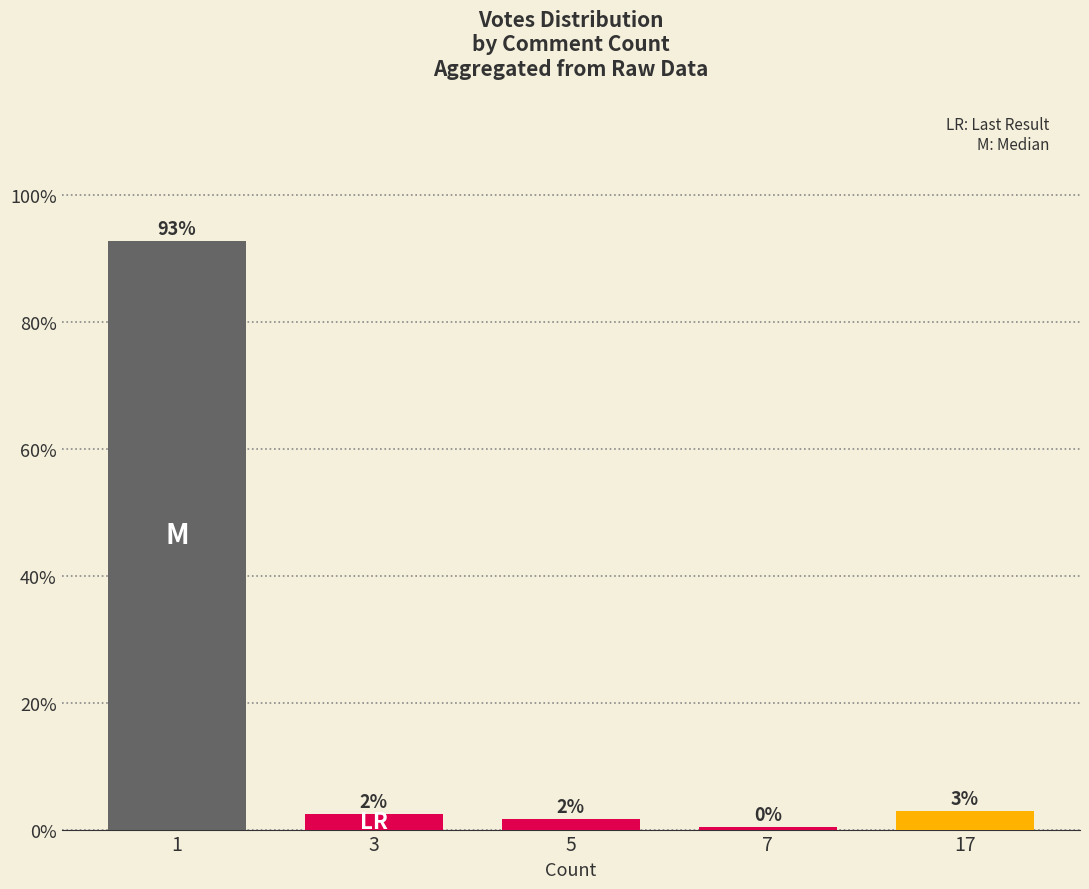

Are the bars grouped side by side (vs. stacked)?

No